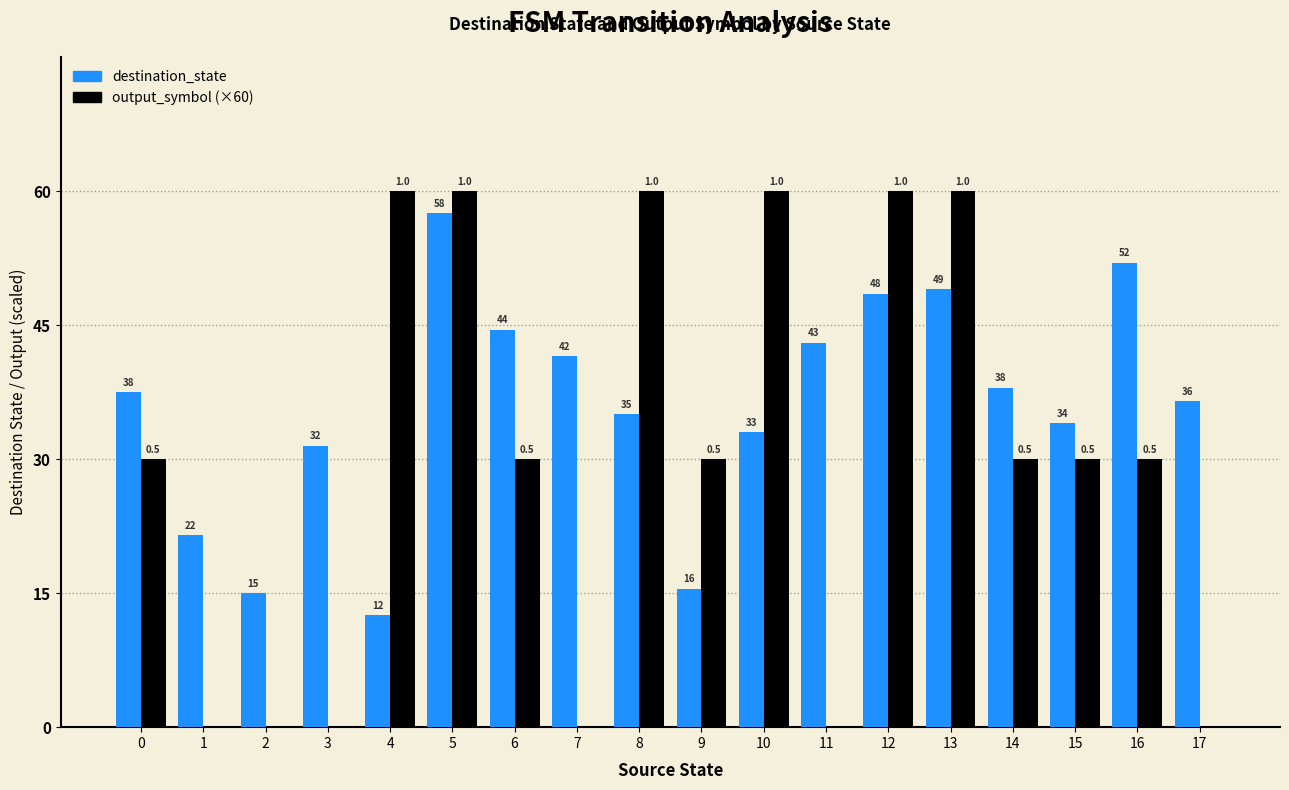

Is the value of output_symbol (×60) at 3 greater than the value of destination_state at 6?

No